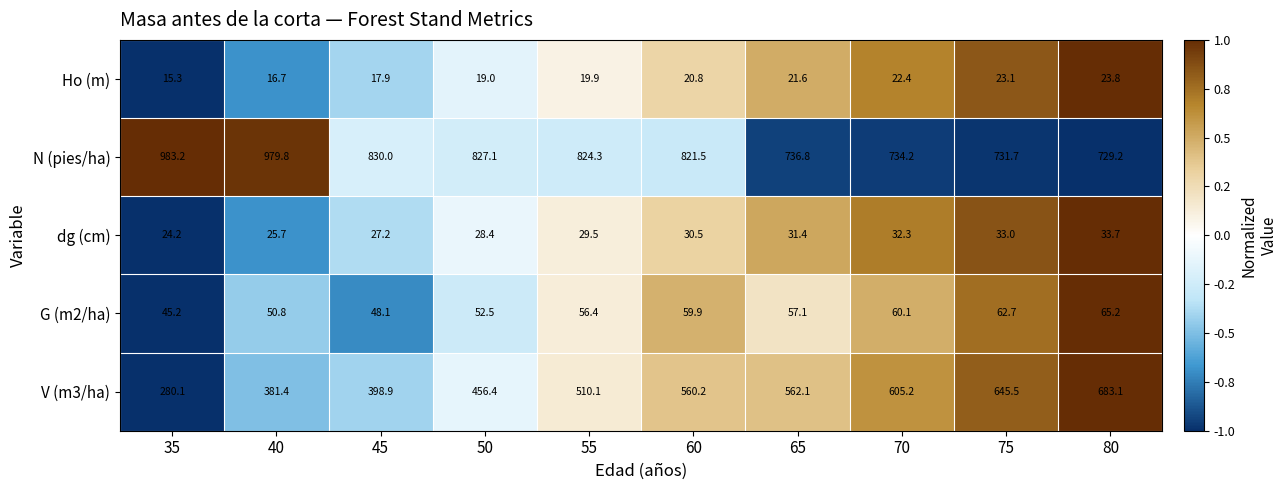

Count the number of categories in the chart.

10